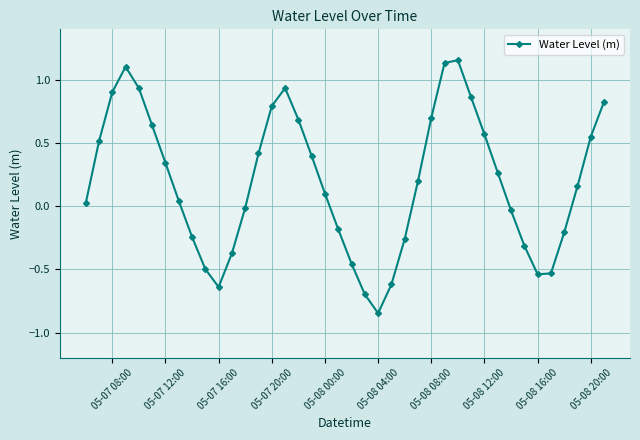

What is the difference between the second highest and second lowest values?

1.8